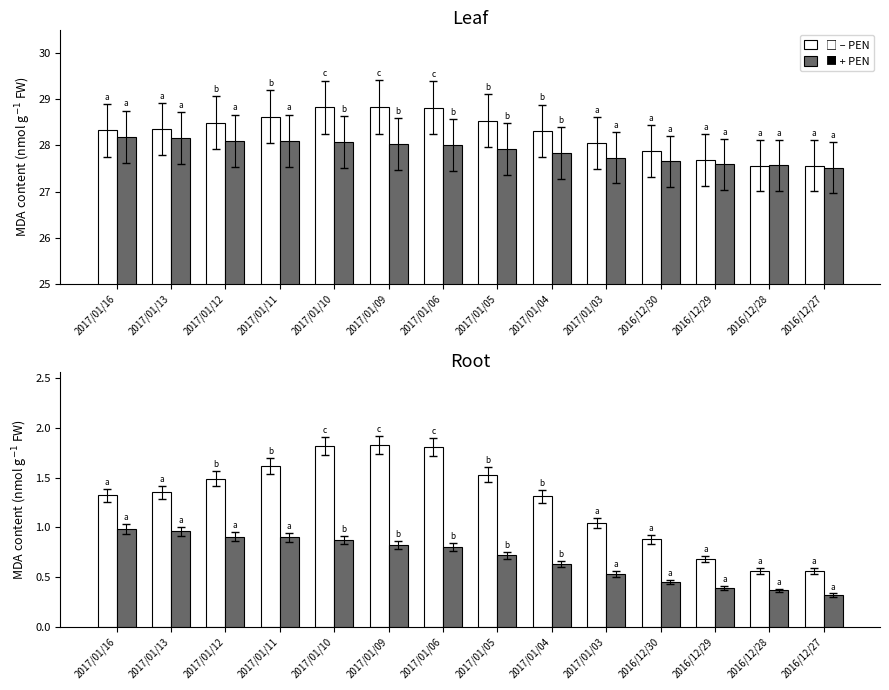

At which label does avg_five reach its peak?

2017/01/09